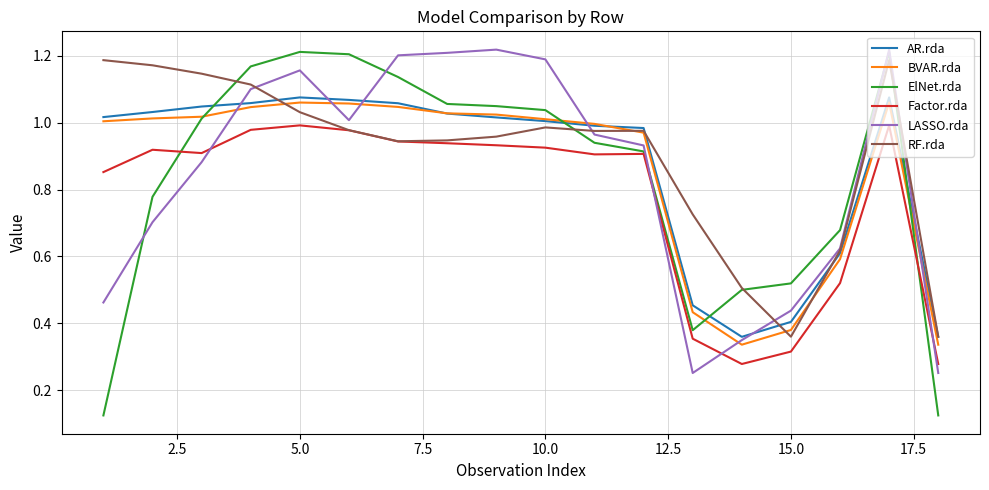

Which series has the widest spread of values?

ElNet.rda